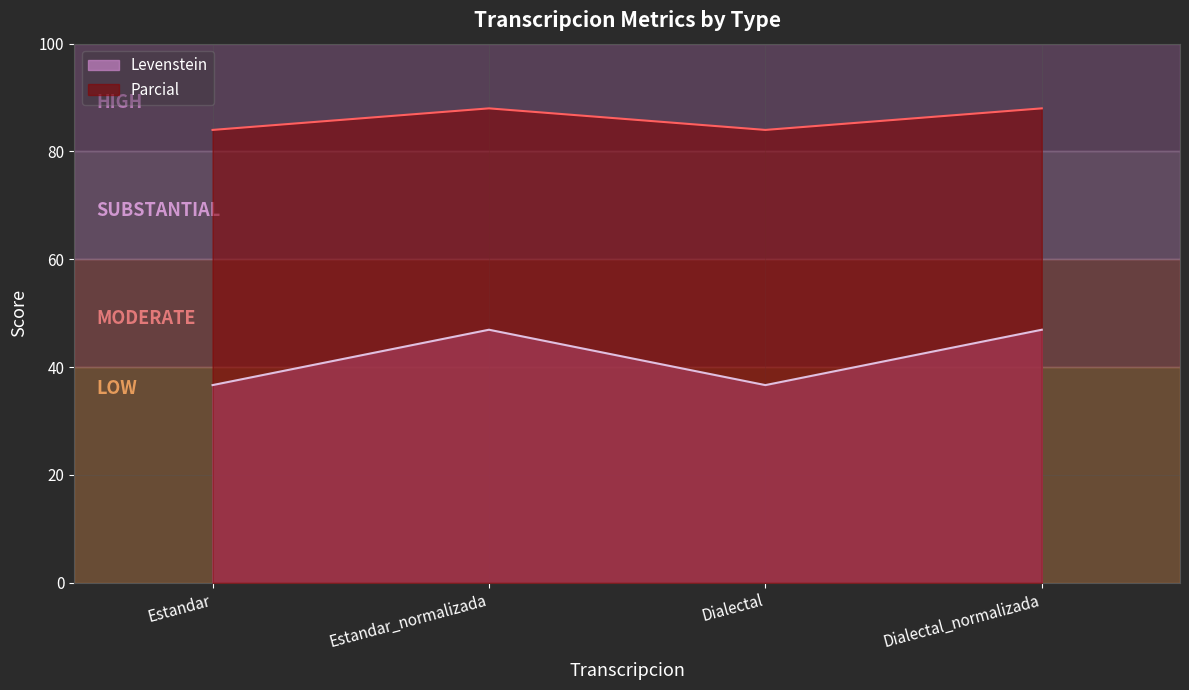

What is the total value across all series at Dialectal?

120.7